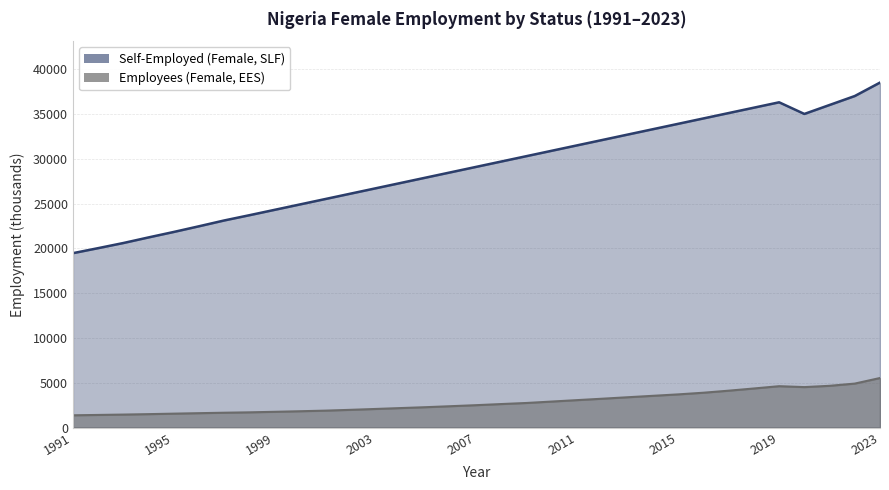

What is the sum of the Self-Employed (Female, SLF) values at 2010 and 2014?

64200.0